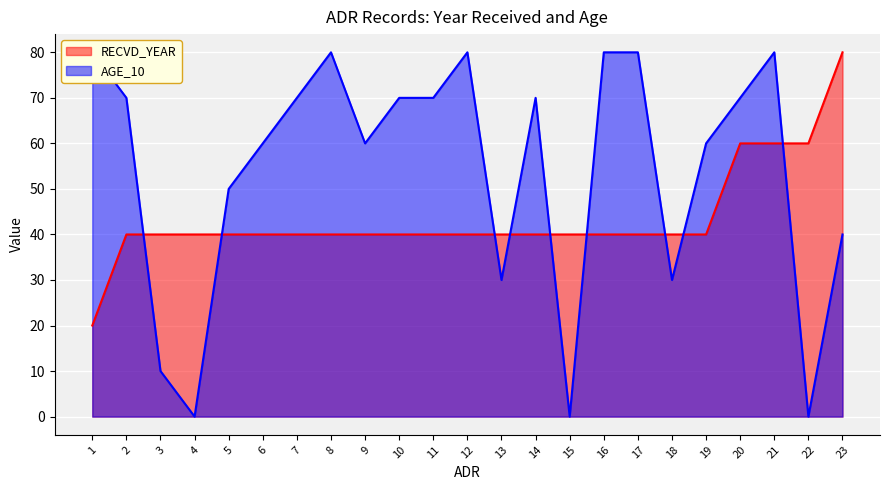

What is the sum of the AGE_10 values at 23 and 7?

110